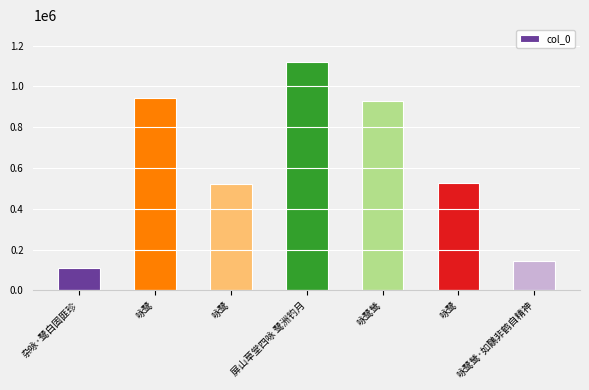

List the labels in order of value, largest first.

屏山草堂四咏 鹭洲钓月, 咏鹭, 咏鹭鸶, 咏鹭, 咏鹭, 咏鹭鸶·如鷳非鹤自精神, 杂咏·鹭白固匪珍